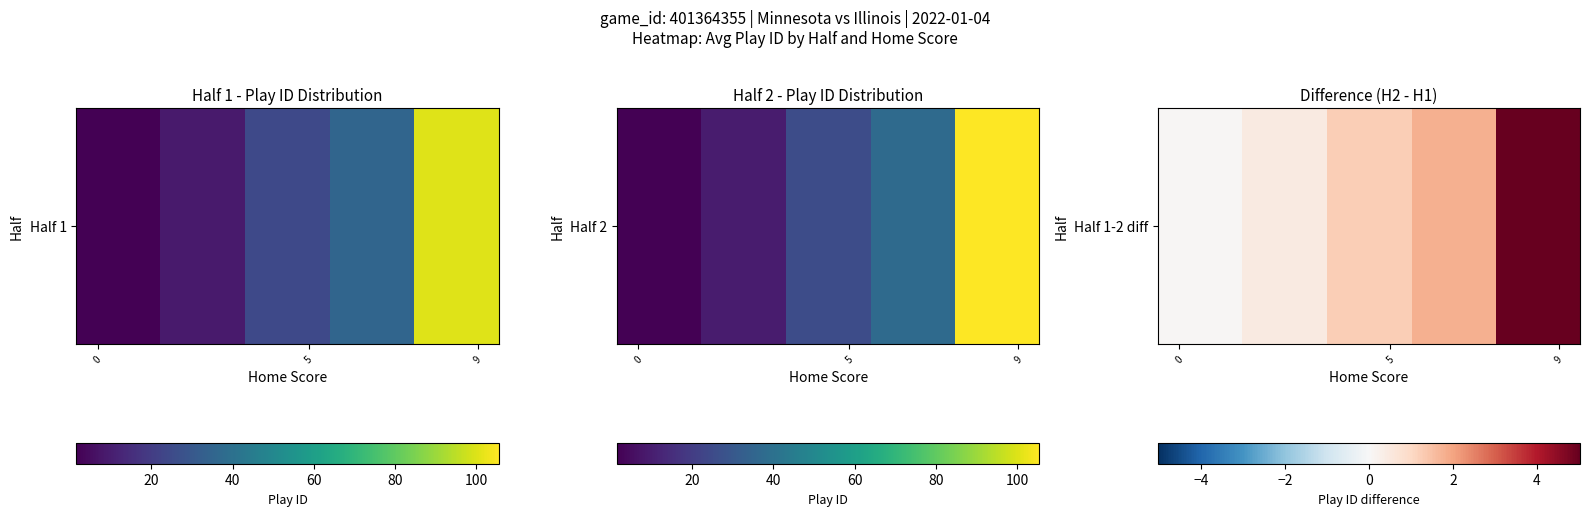

Between 4 and 5, which is larger?

4